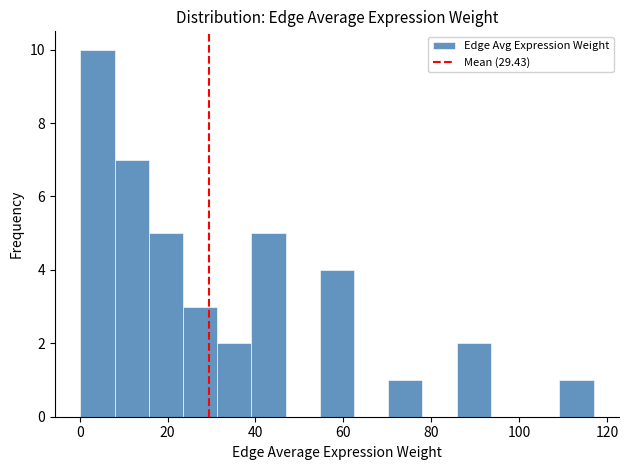

Read against the x-axis, roughly where is the centre of the tallest bar?

4